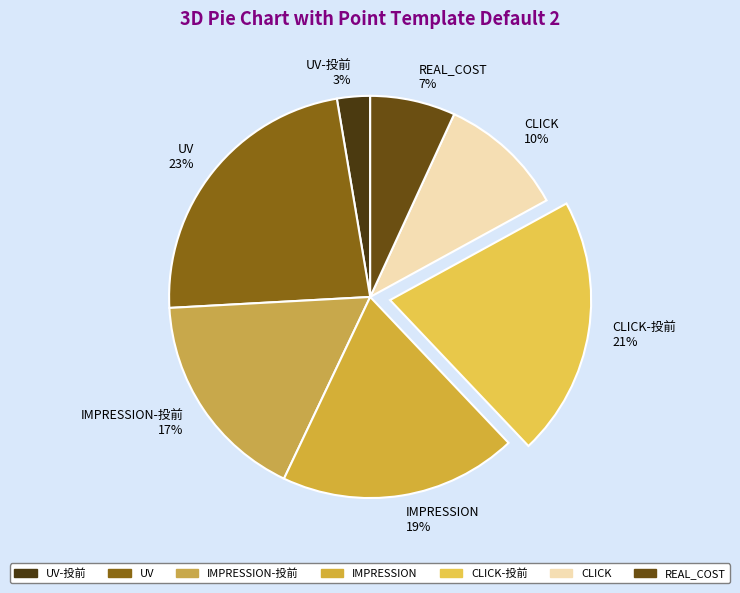

Does any single category account for the majority?

No